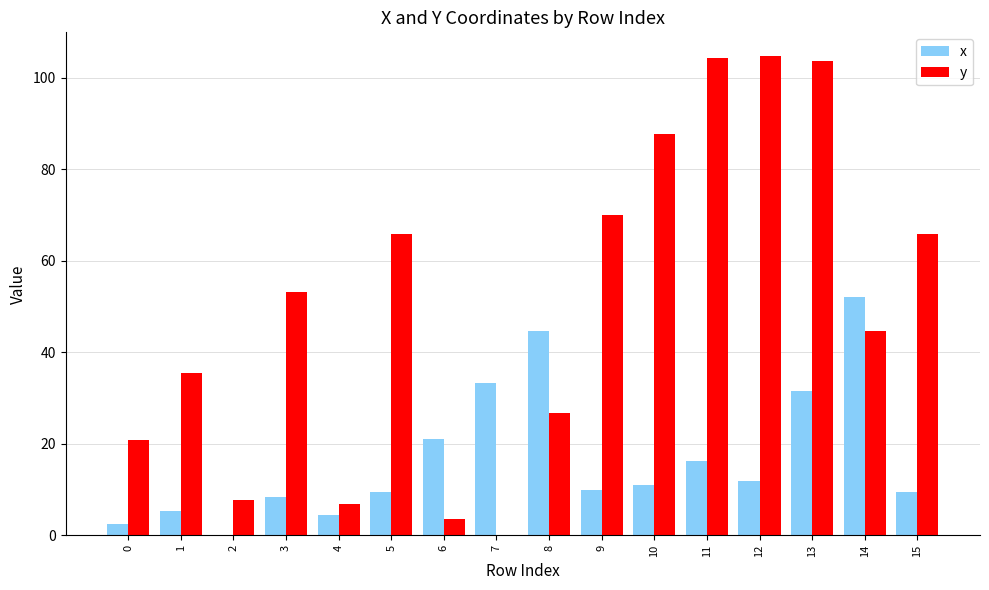

At which category is the sum across all series the highest?

13